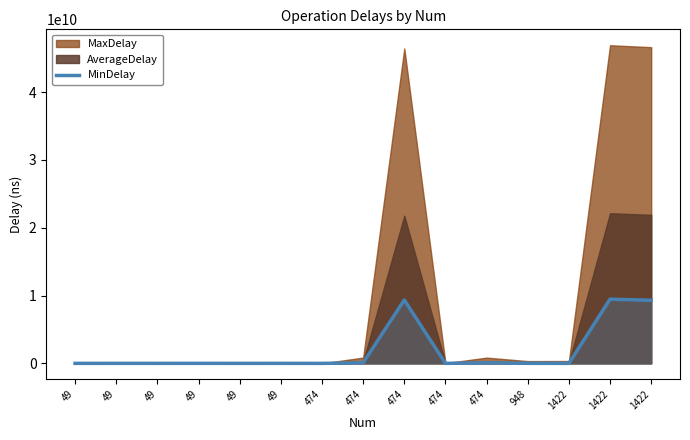

At which category does the chart reach its minimum across all series?

1422